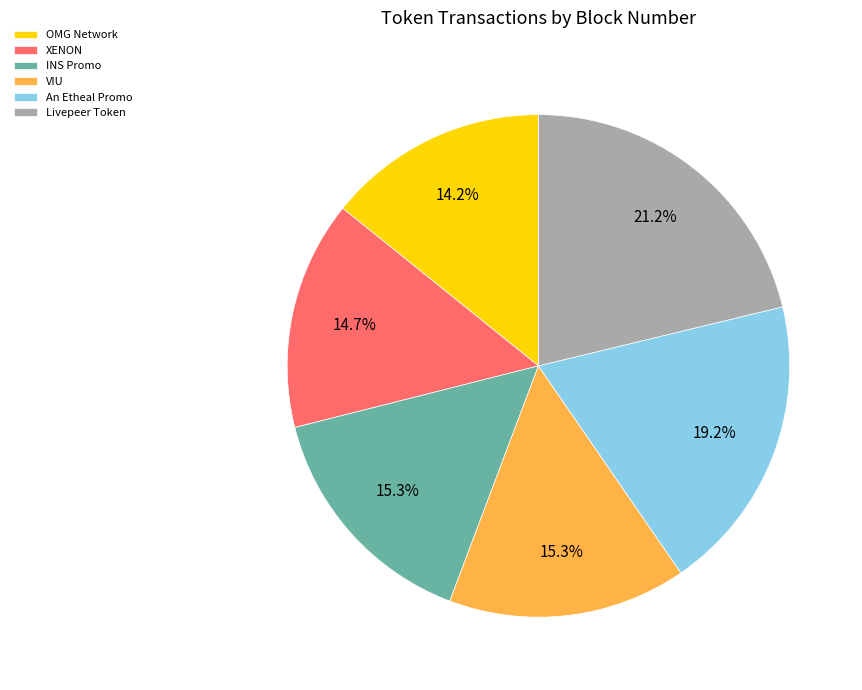

What percentage is the INS Promo slice, to the nearest percent?

15%